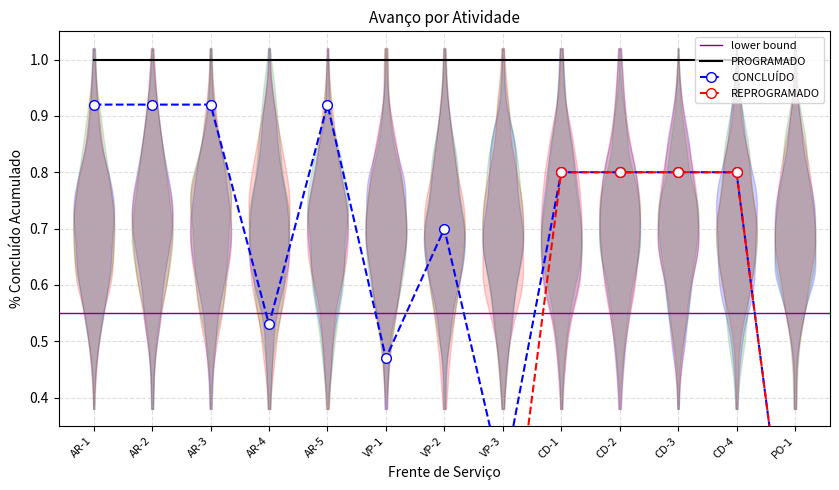

True or false: REPROGRAMADO and CONCLUÍDO intersect in this chart.

False